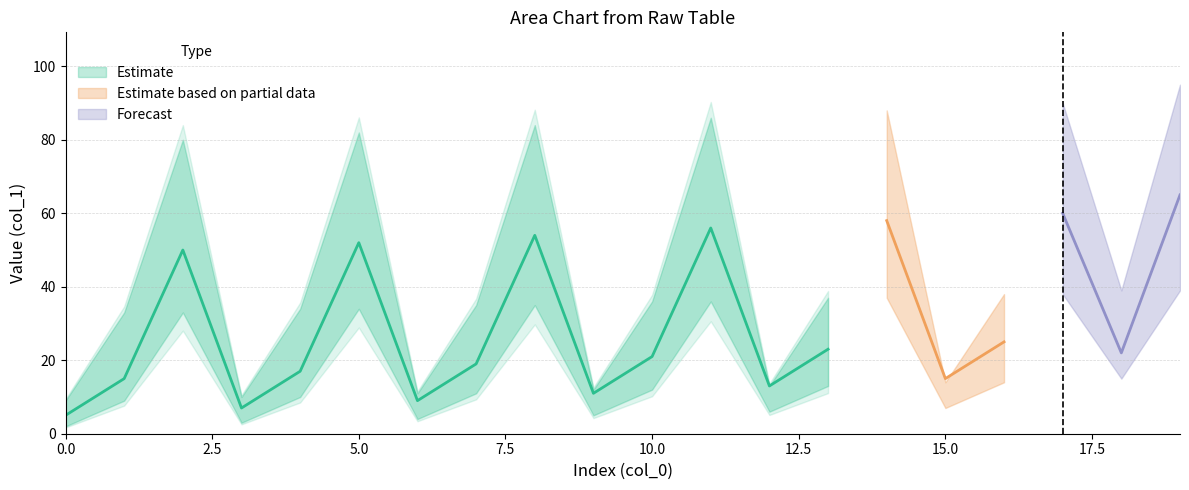

How many data points in lower_bound are less than 13?

10